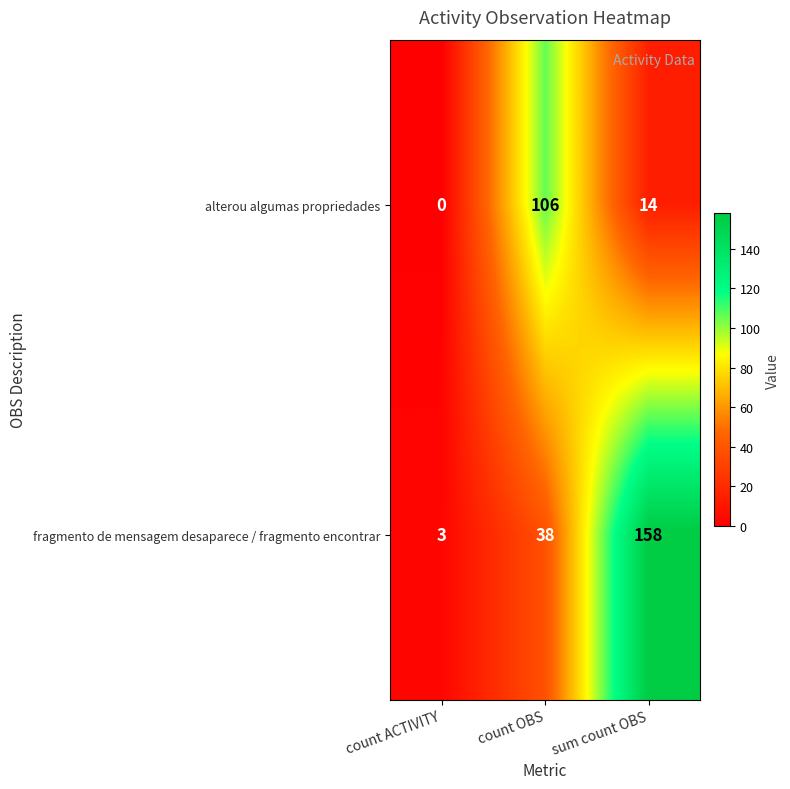

What is the difference between the maximum and second lowest values in the alterou algumas propriedades series?

92